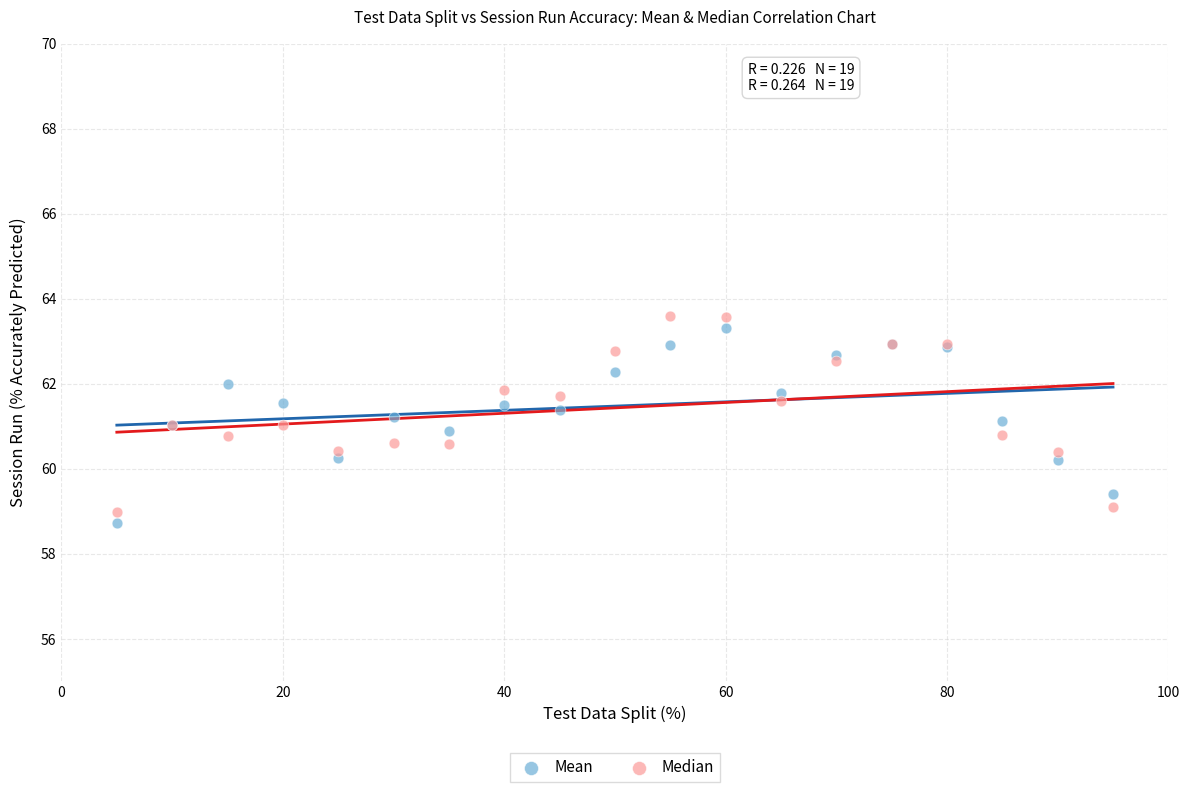

What is the X range (max minus min) for the scatter plot?

90.0